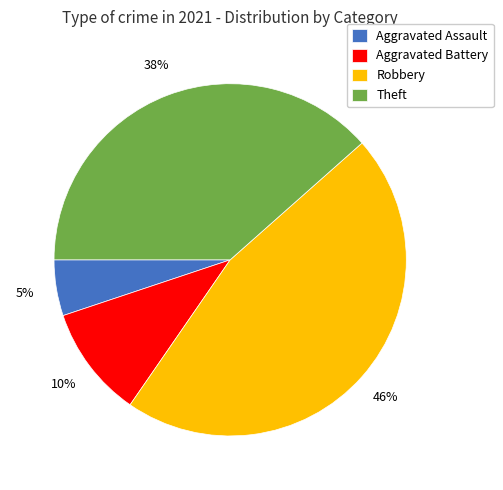

Rank the categories by value from lowest to highest.

Aggravated Assault, Aggravated Battery, Theft, Robbery